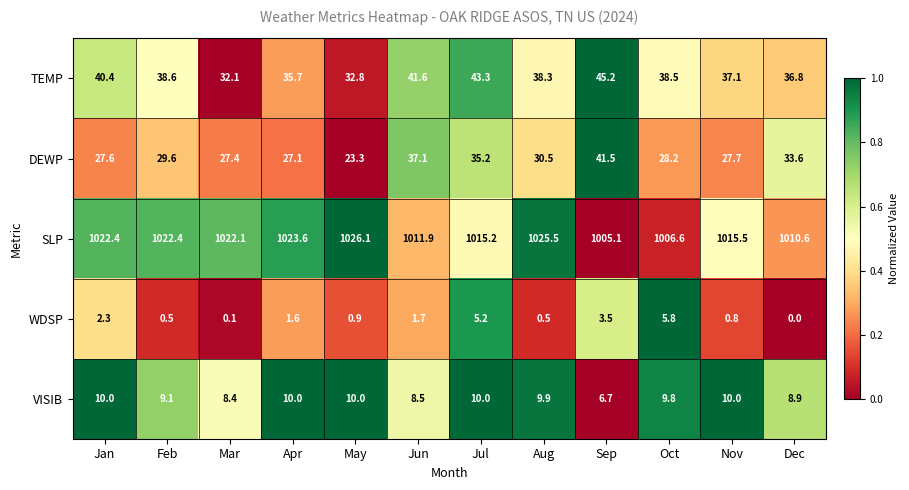

Which series has the widest spread of values?

SLP